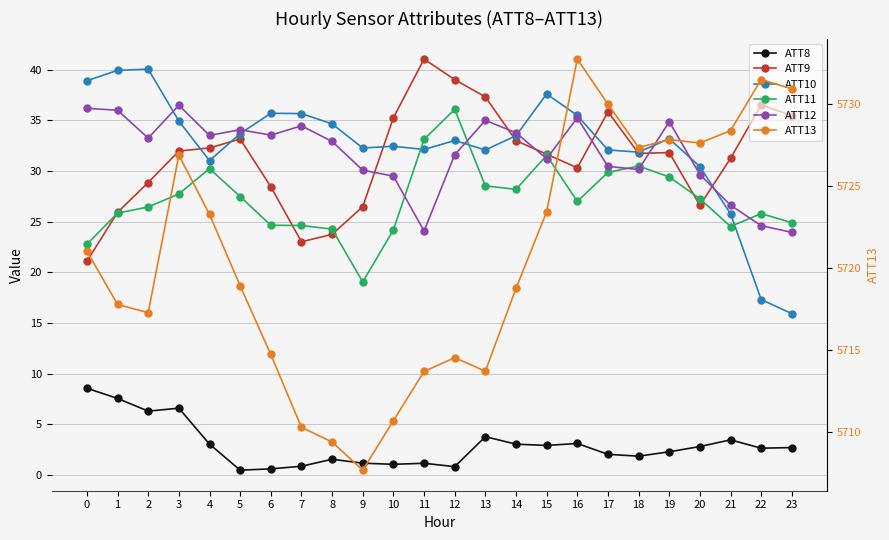

How many series are shown in this chart?

6